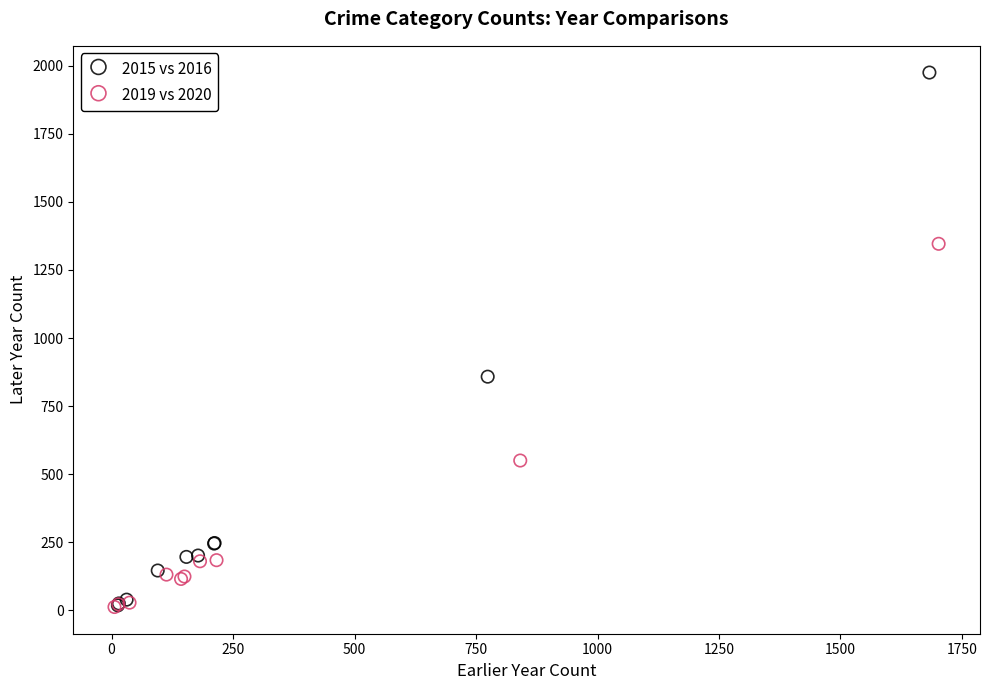

What are all the series names shown in the legend?

2015 vs 2016, 2019 vs 2020